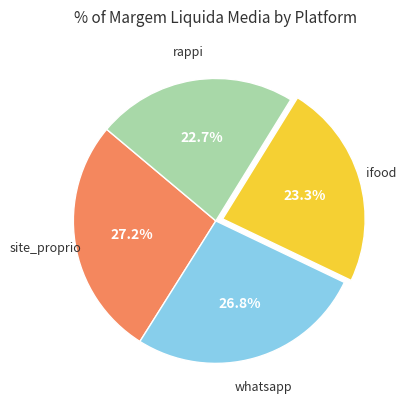

How many slices are in this pie chart?

4